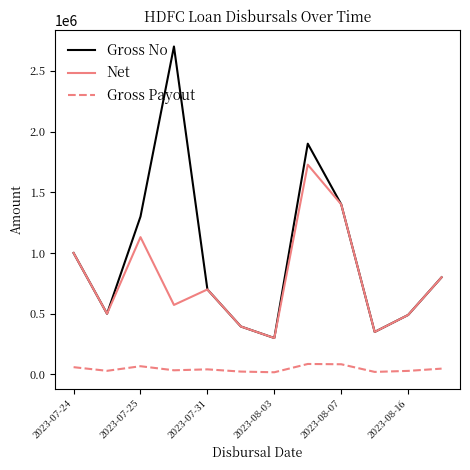

What is the greatest value displayed?

2700000.0